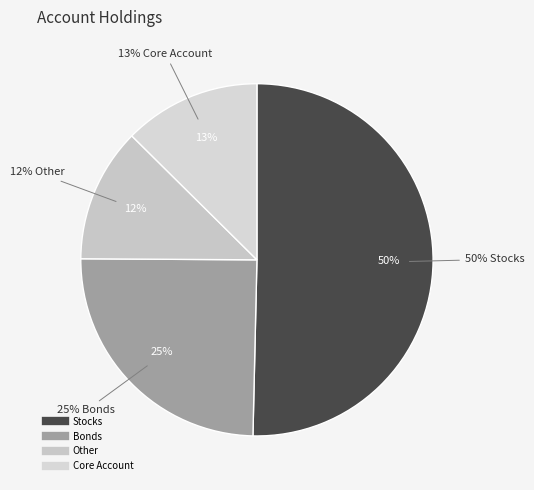

Count the number of slices in the pie.

8